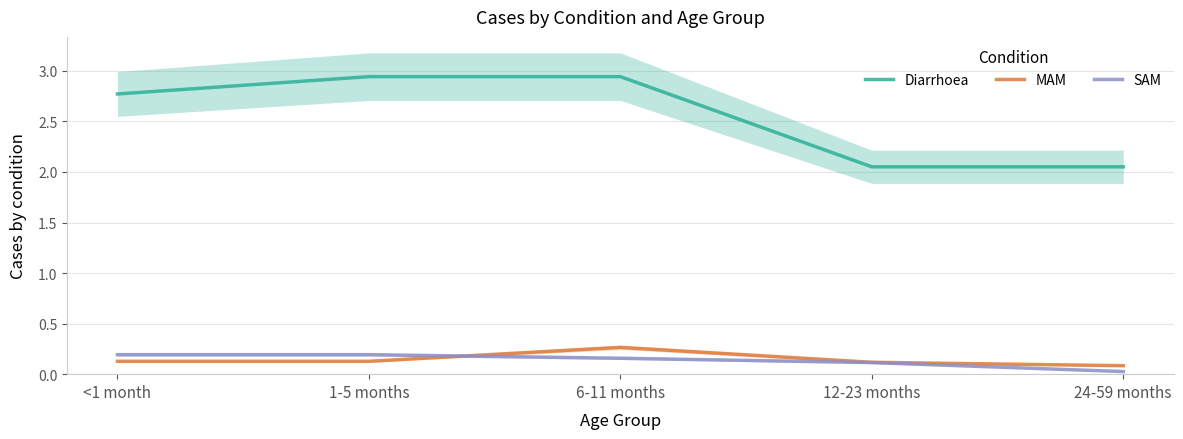

What is the spread (max minus min) of values at <1 month?

2.6